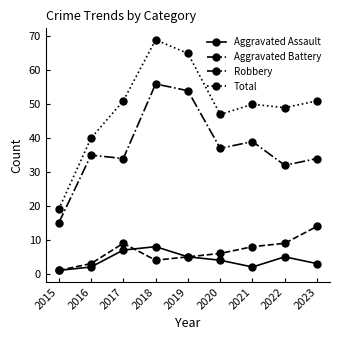

The Robbery series shows 53 at 2022. True or false?

False